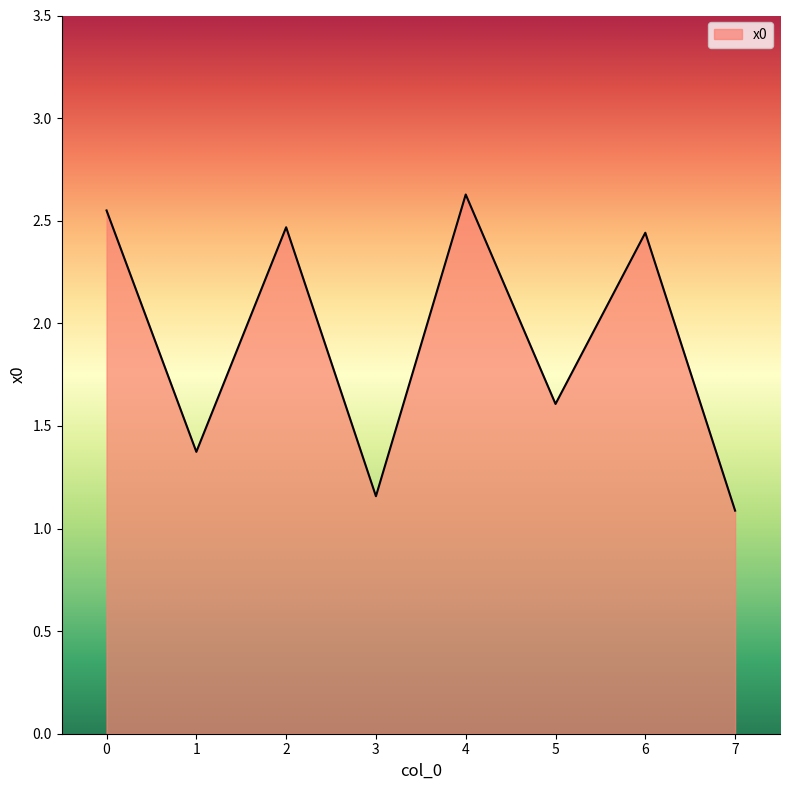

Count the number of values greater than 2.

4